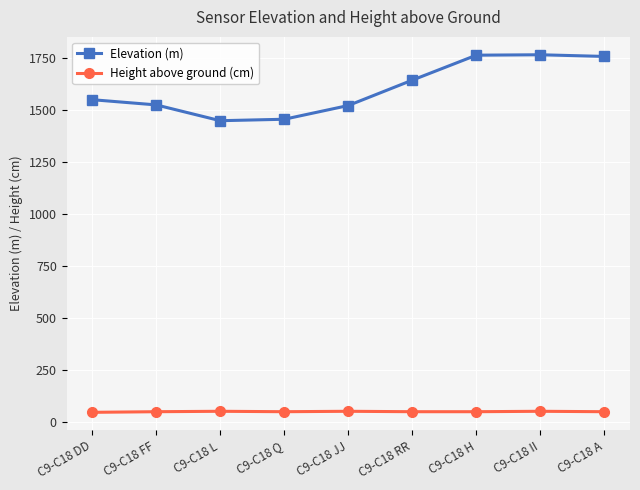

Rank the series by their average value, from lowest to highest.

Height above ground (cm), Elevation (m)